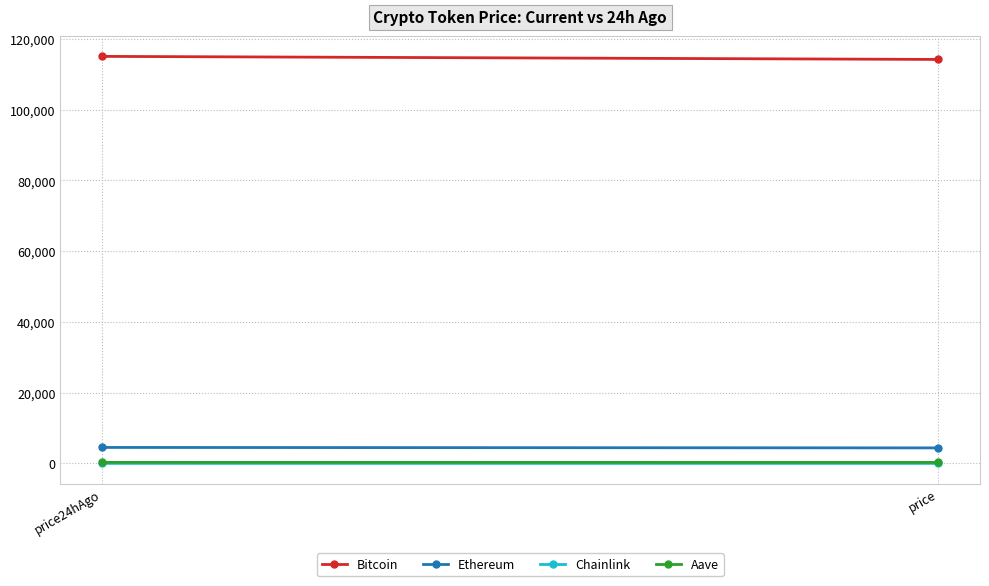

What is the spread (max minus min) of values at price?

114150.5